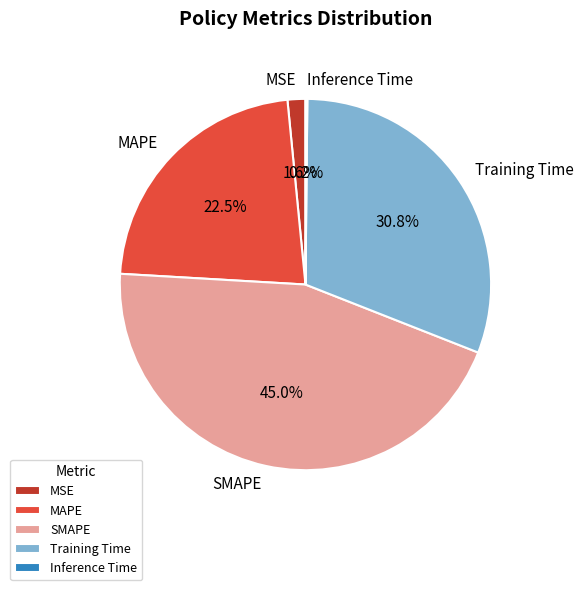

To the nearest percent, what portion does SMAPE represent?

45%